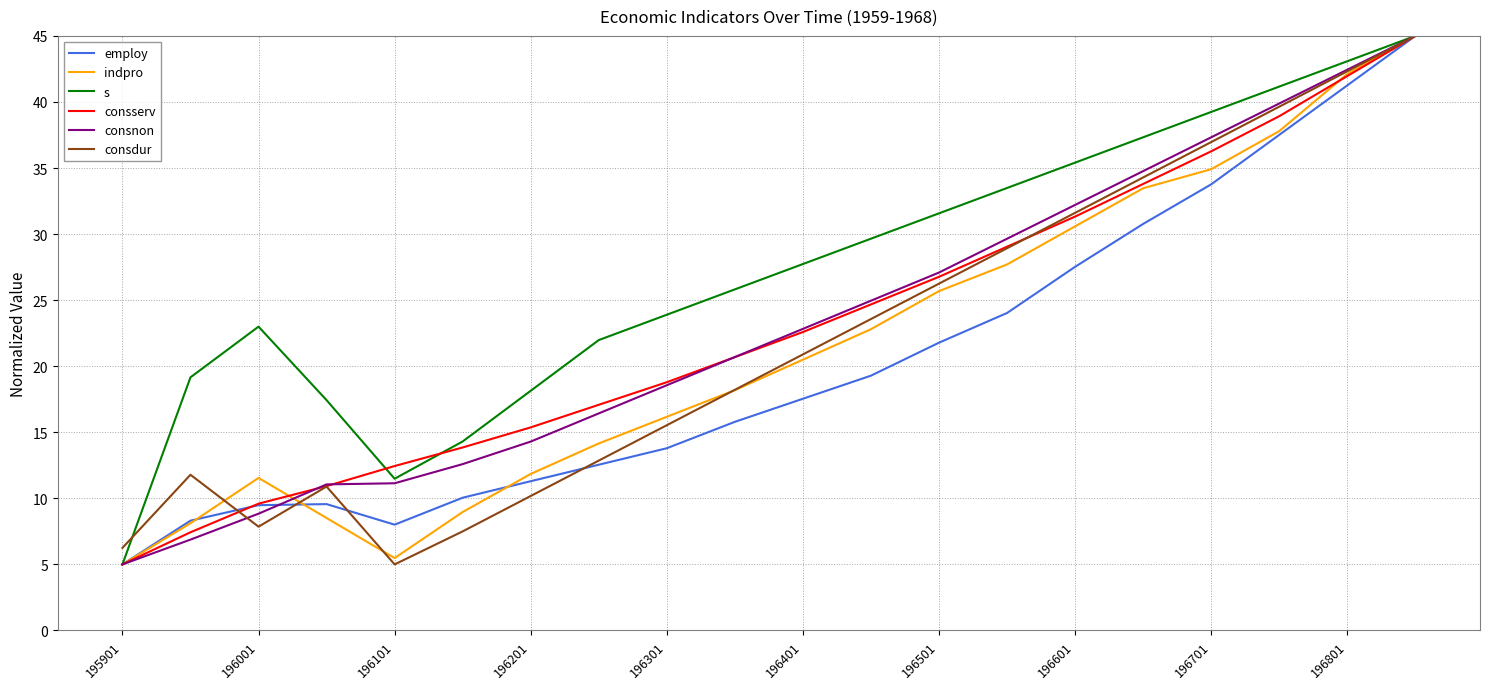

At how many categories does at least one series exceed 36?

5